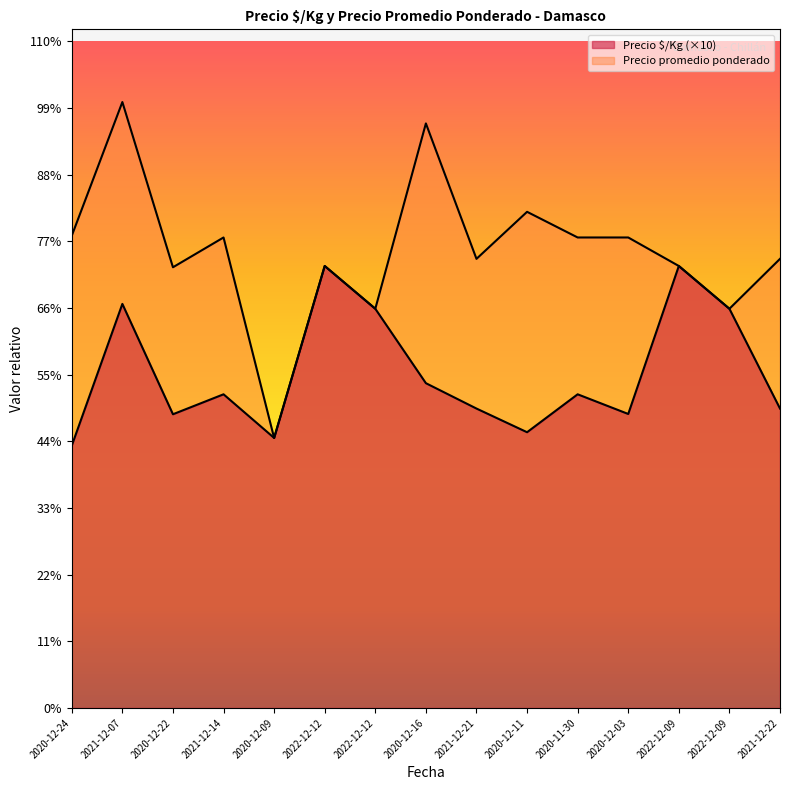

True or false: Precio $/Kg has more than 1 points higher than both neighbors.

True